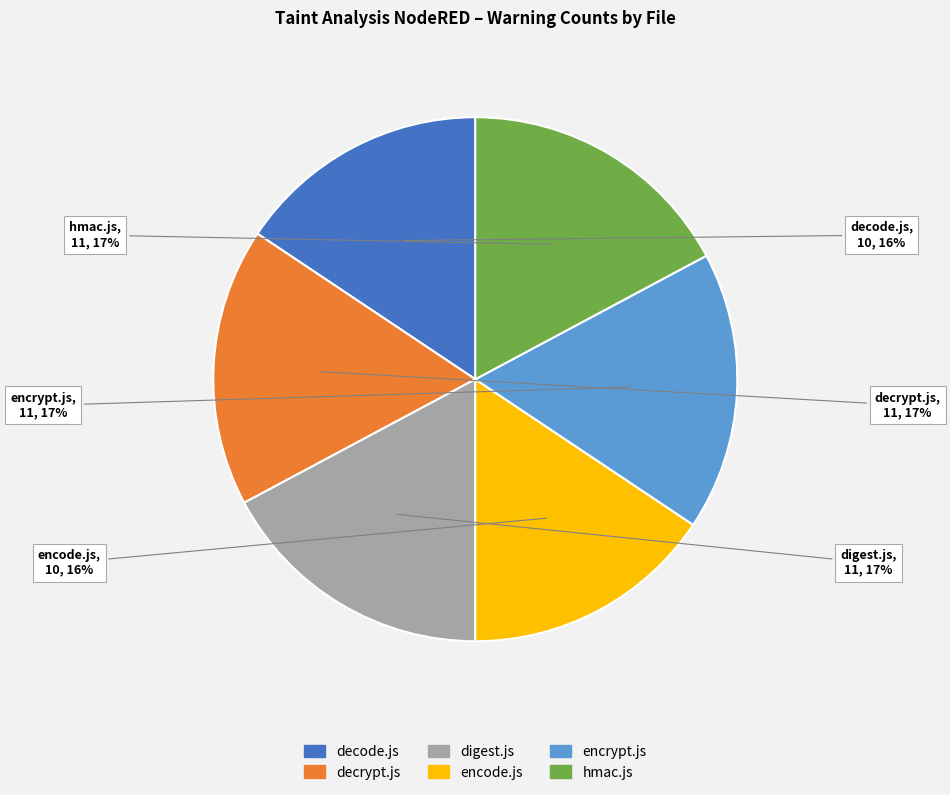

Is the sum of encrypt.js and digest.js greater than half?

No